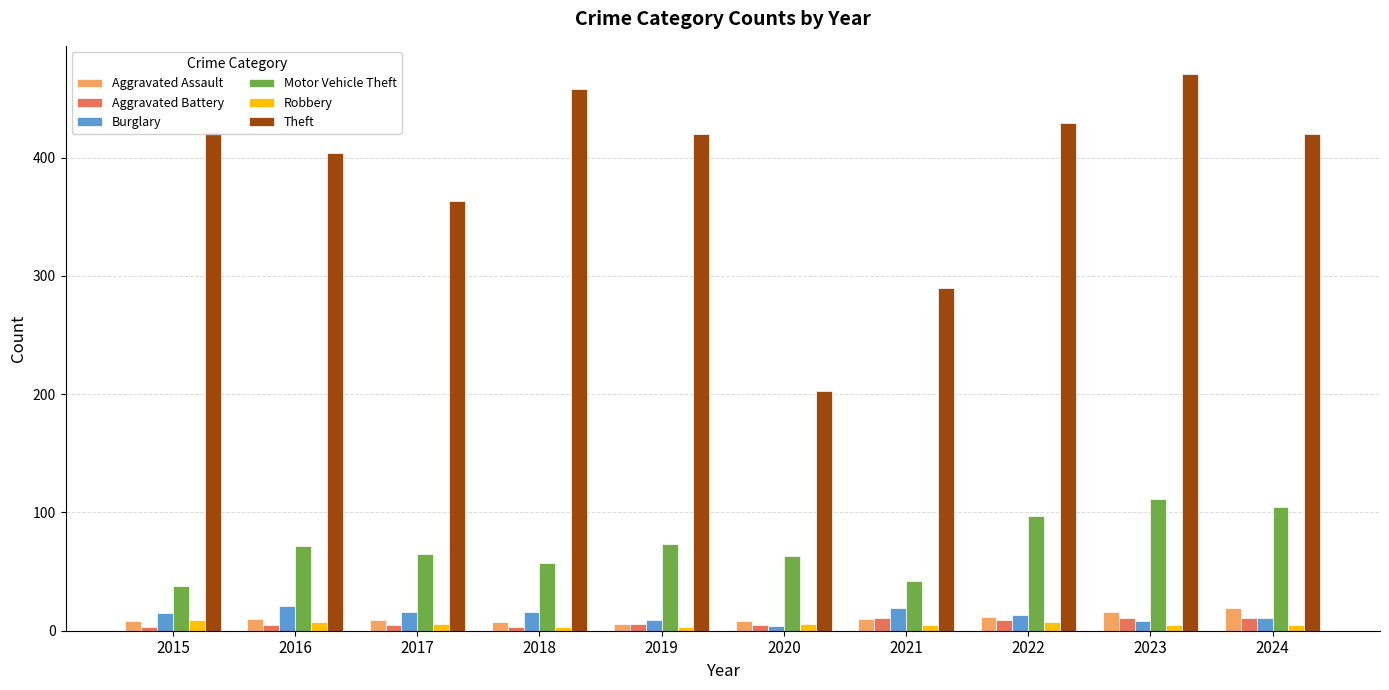

Which series changed the most between 2018 and 2022?

Motor Vehicle Theft